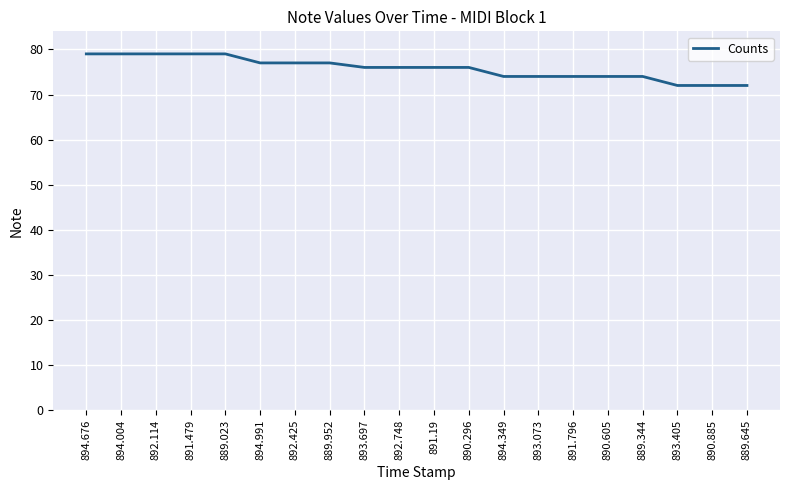

Between 891.796 and 892.748, which is larger?

892.748